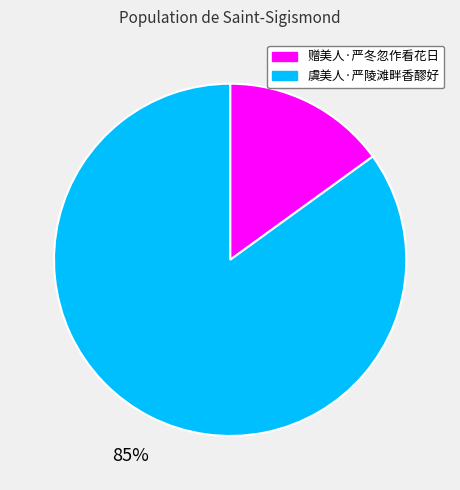

Approximately how many times larger is the value at 赠美人·严冬忽作看花日 compared to 虞美人·严陵滩畔香醪好?

0.2